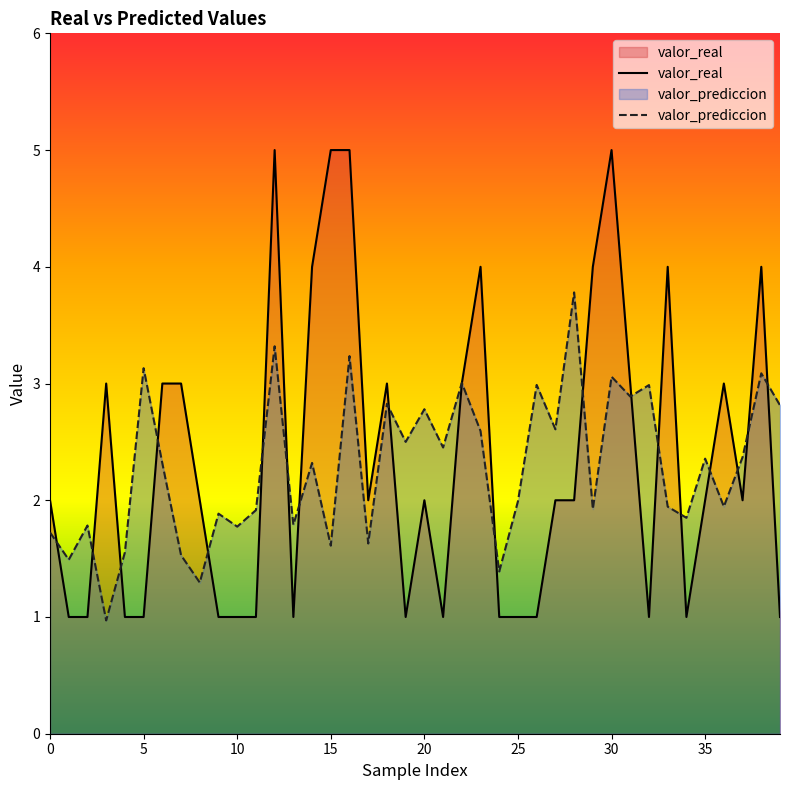

Rank the series by their maximum value, from highest to lowest.

valor_real, valor_prediccion